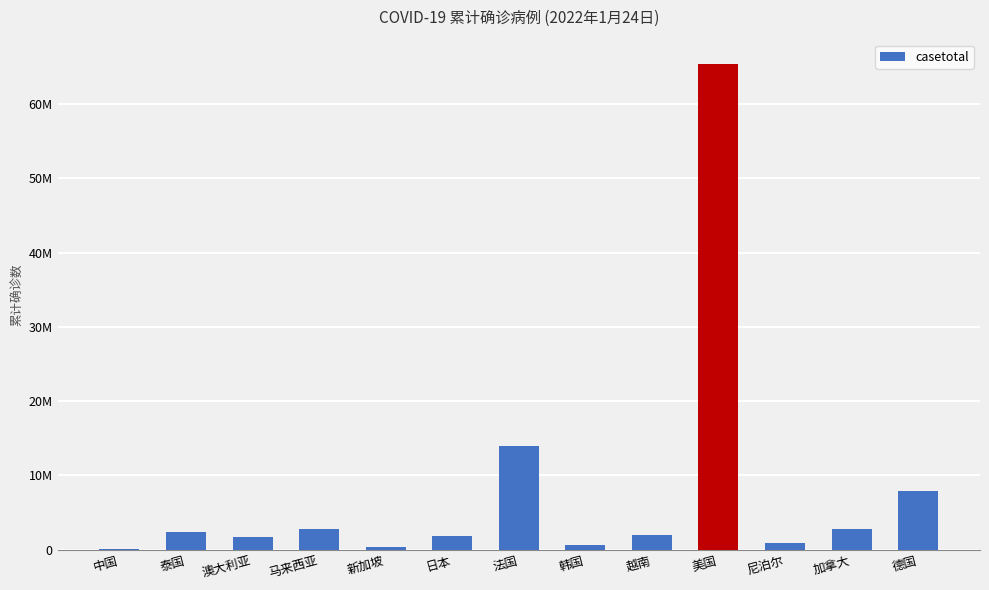

What is the maximum value shown in the chart?

65402606